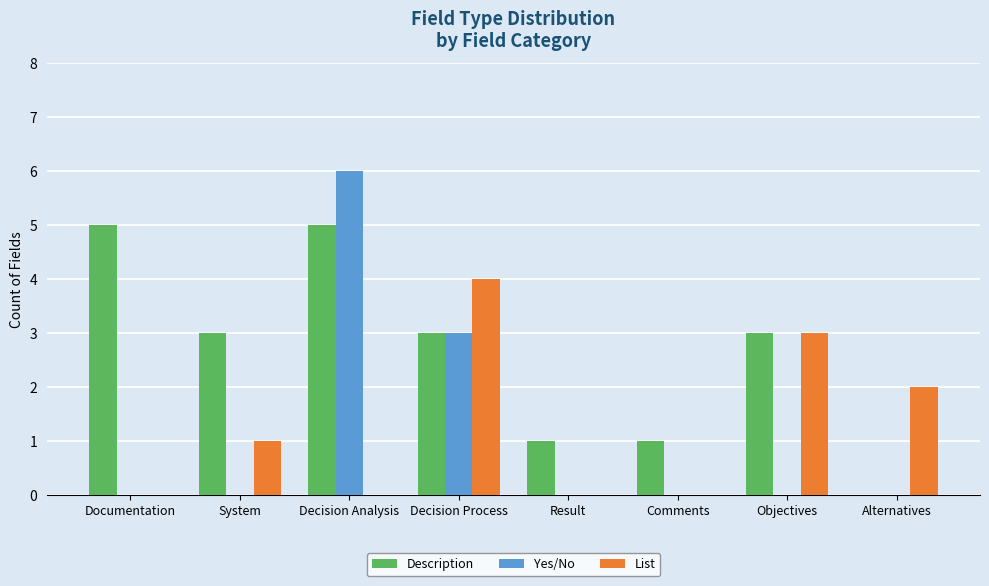

Is the value of List at Alternatives greater than the value of Description at Documentation?

No